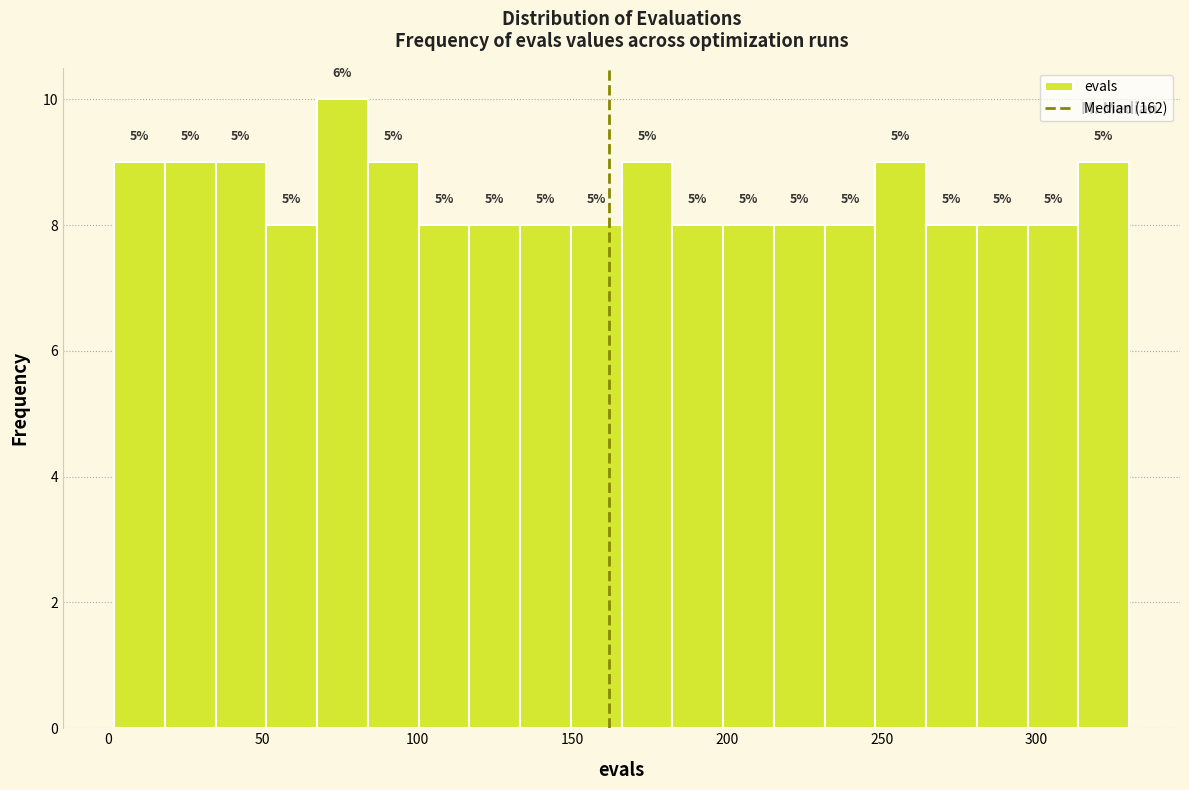

Read against the x-axis, roughly where is the centre of the tallest bar?

75